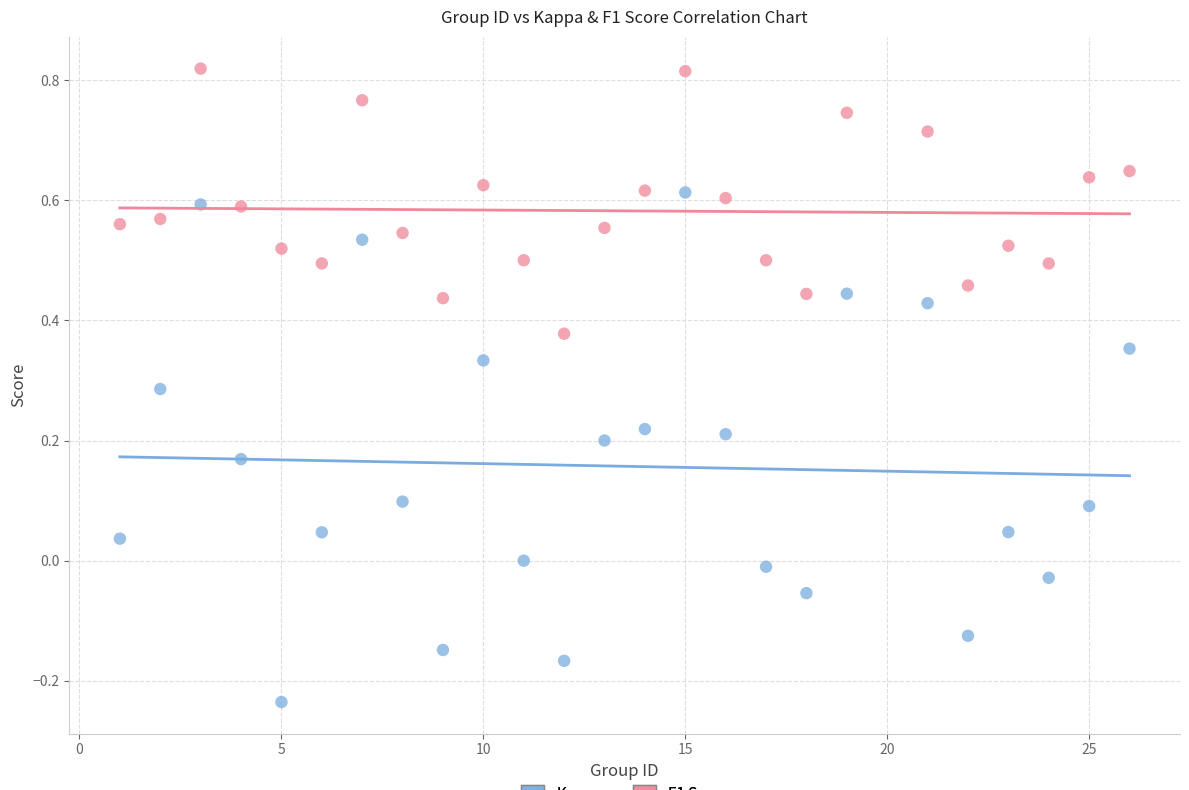

What is the X range (max minus min) for the scatter plot?

25.0